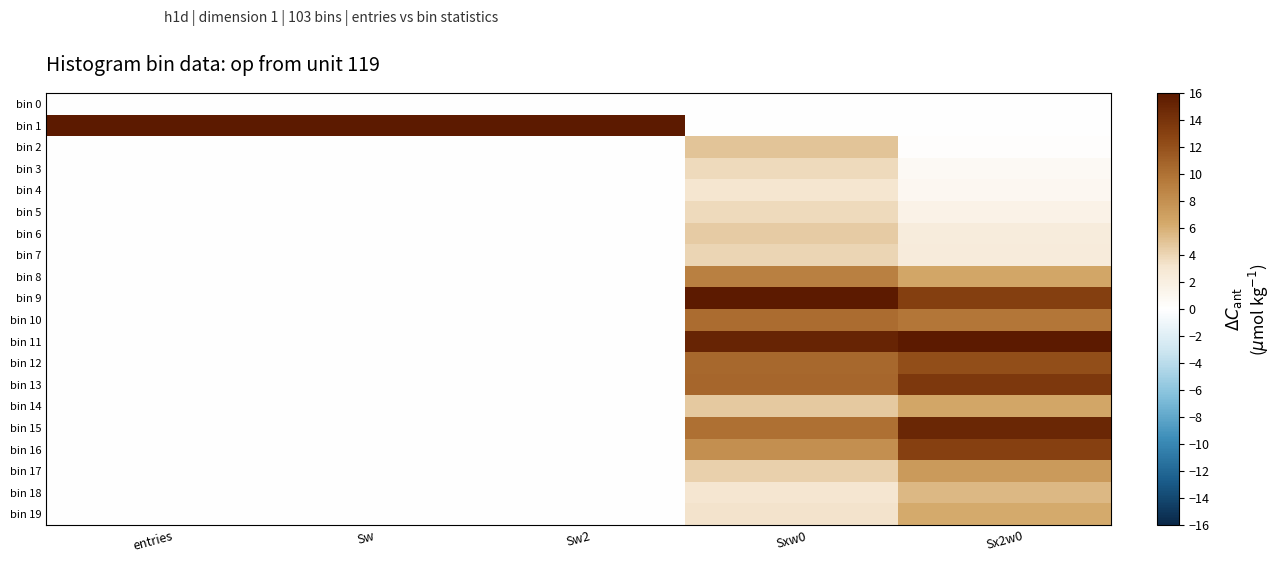

At which category is the sum across all series the highest?

Sx2w0